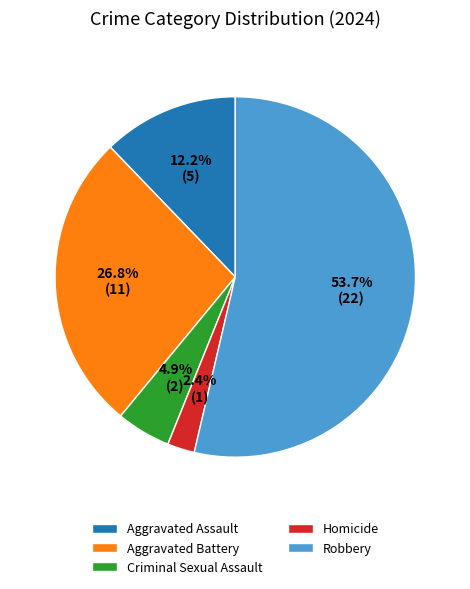

How many slices are in this pie chart?

5